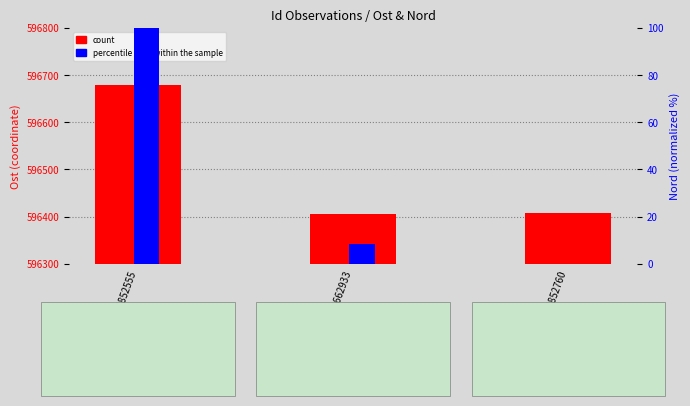

What is the average value of the percentile rank within the sample series?

36.1